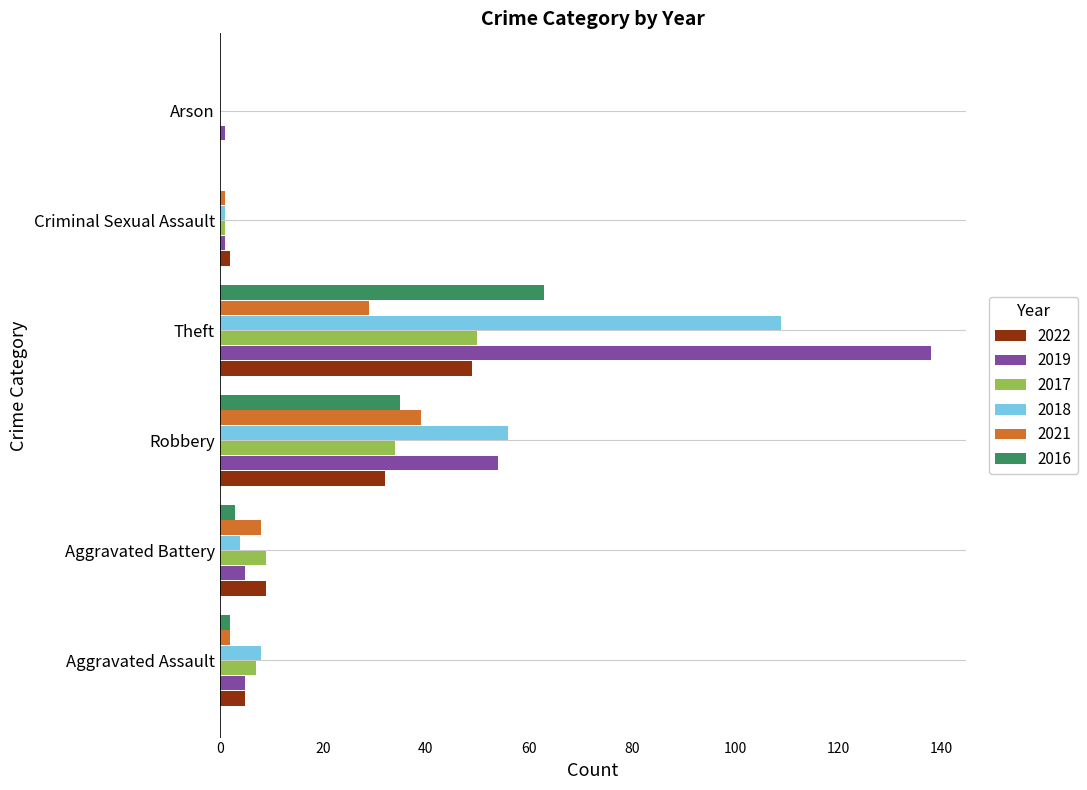

What is the total value across all series at Theft?

438